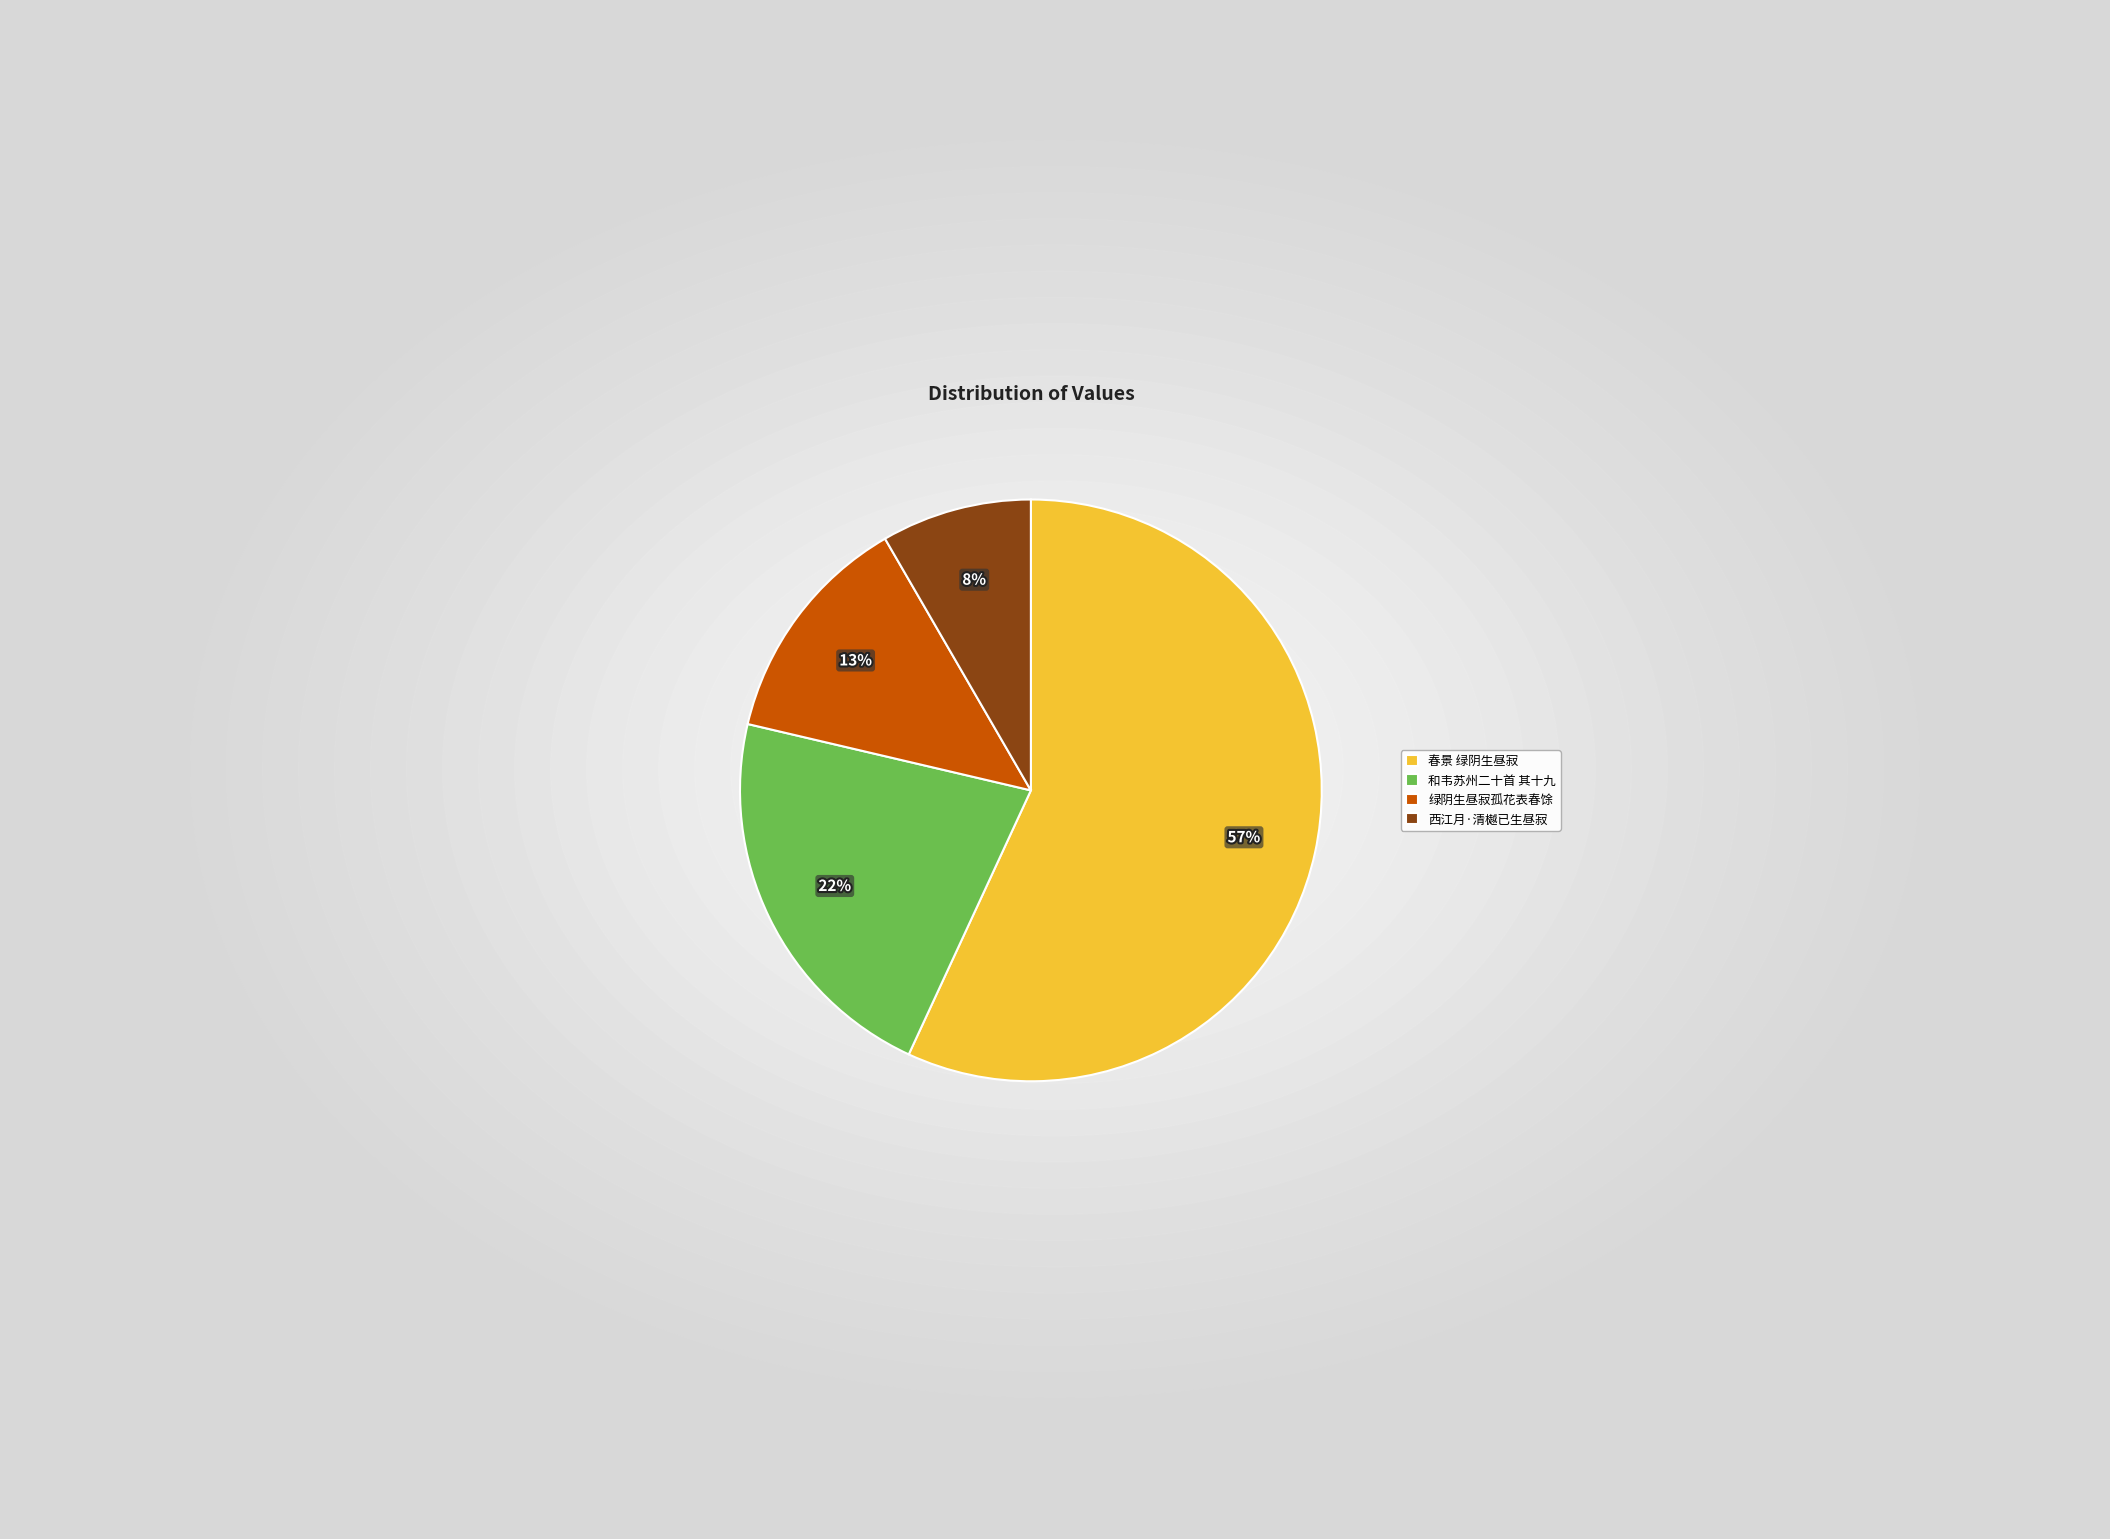

Is the sum of 西江月·清樾已生昼寂 and 春景 绿阴生昼寂 greater than half?

Yes